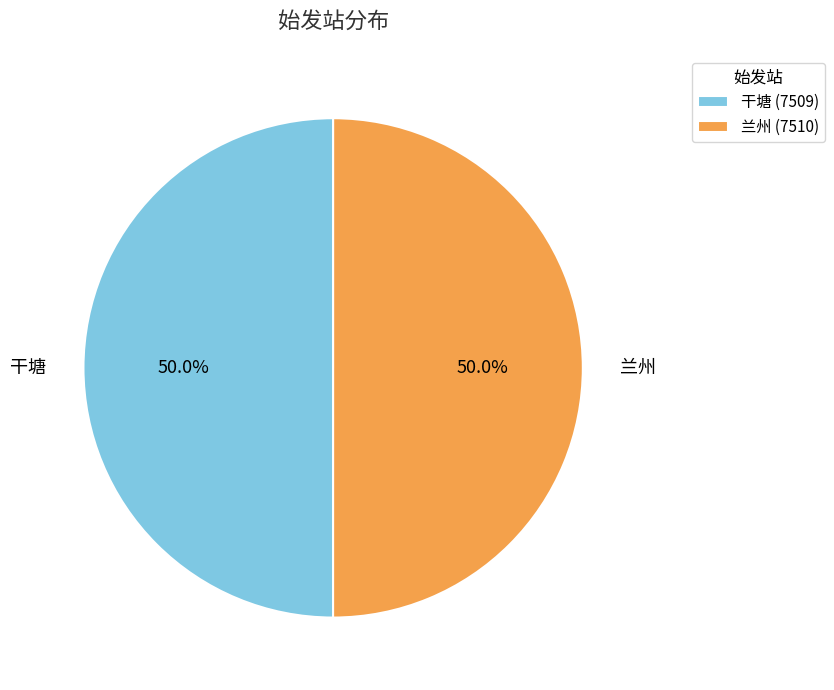

What percentage is the 干塘 slice, to the nearest percent?

50%